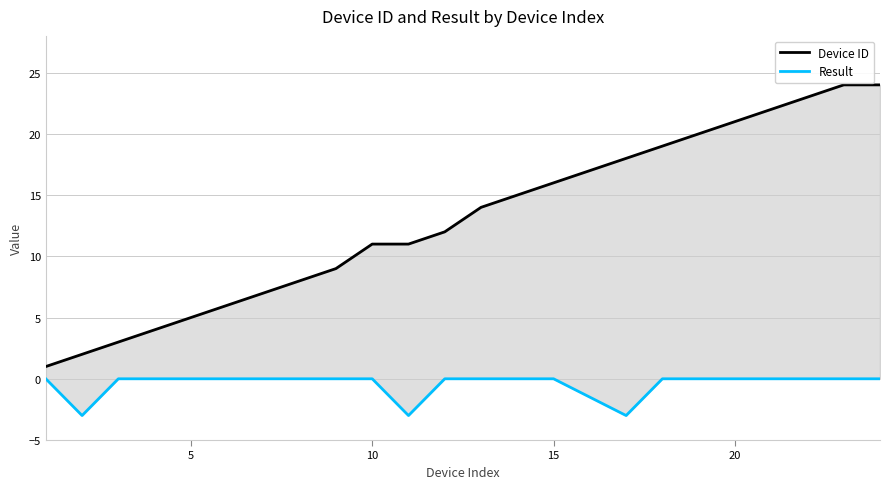

The value of Result at 7 is -2. True or false?

False